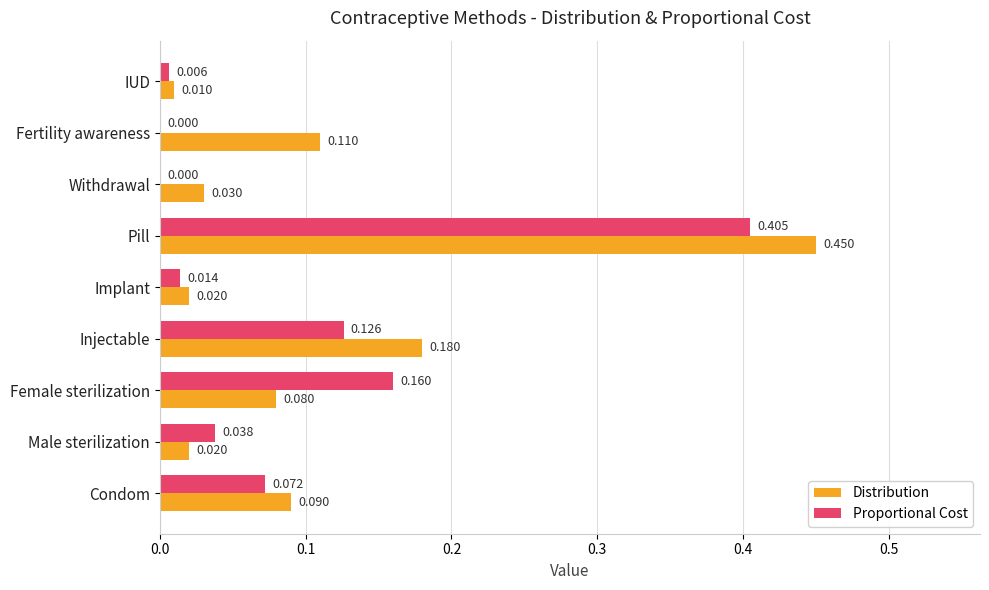

Is the value of Proportional Cost at Pill greater than the value of Distribution at IUD?

Yes